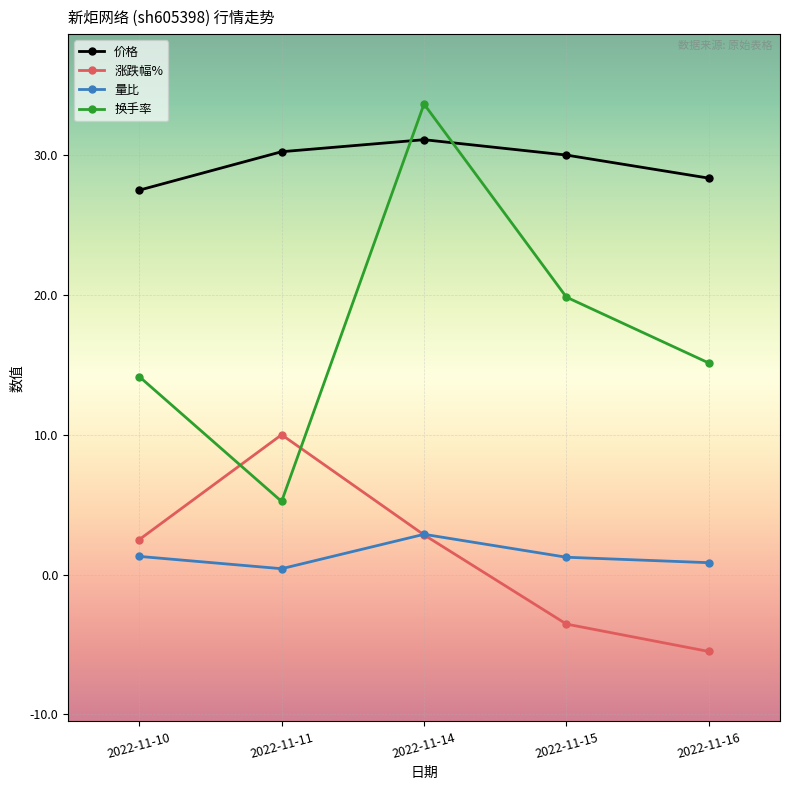

List the series in order of their peak value, lowest first.

量比, 涨跌幅%, 价格, 换手率